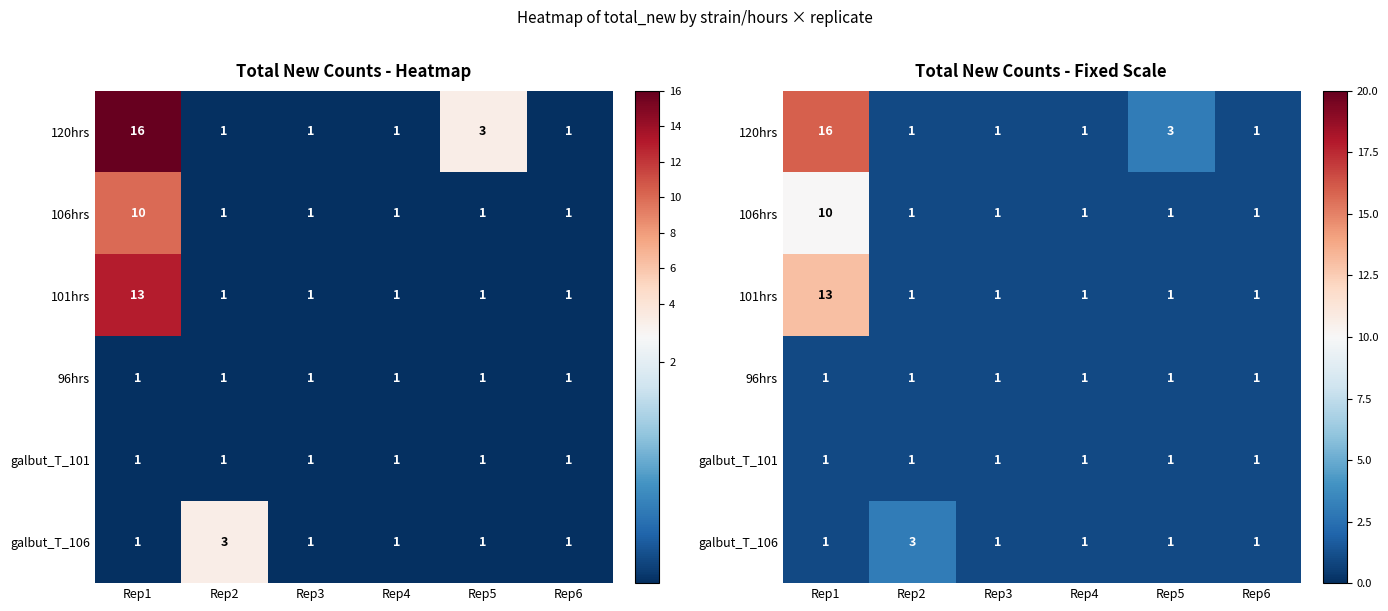

What is the sum of all 101hrs values?

18